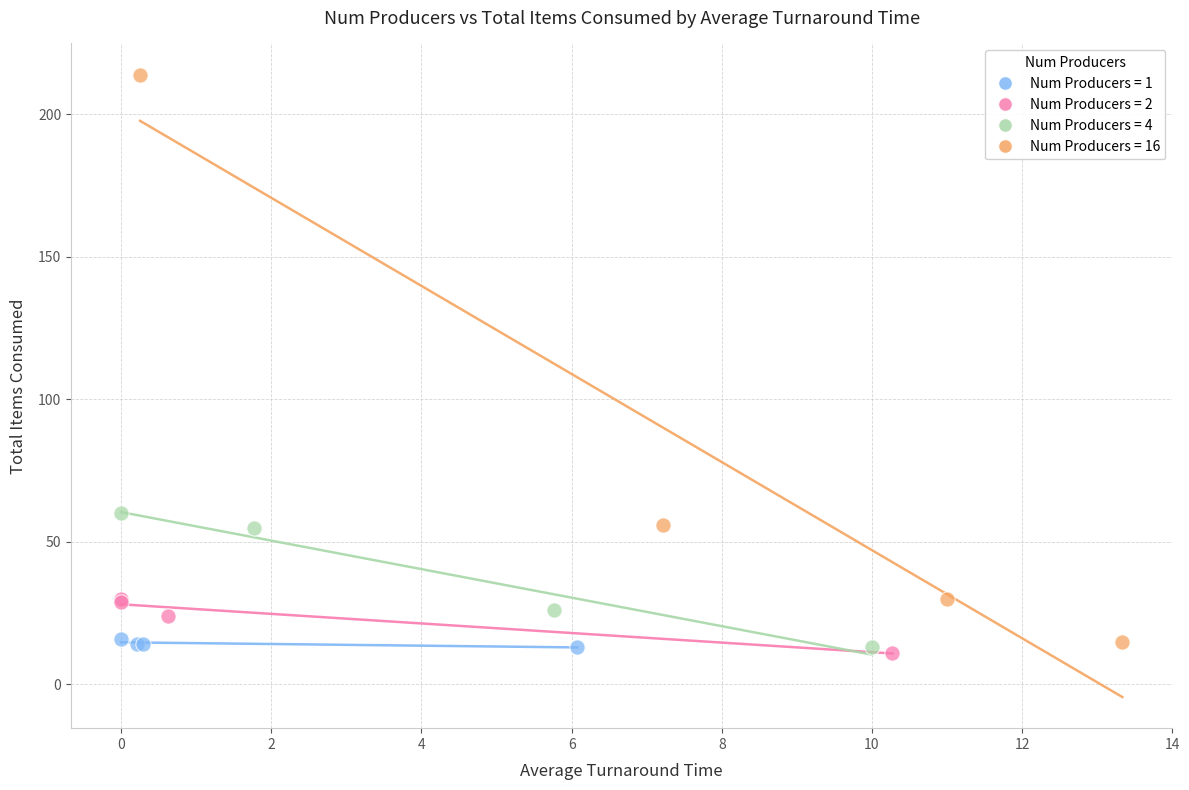

Which series has the widest spread of Y values?

Num Producers = 16